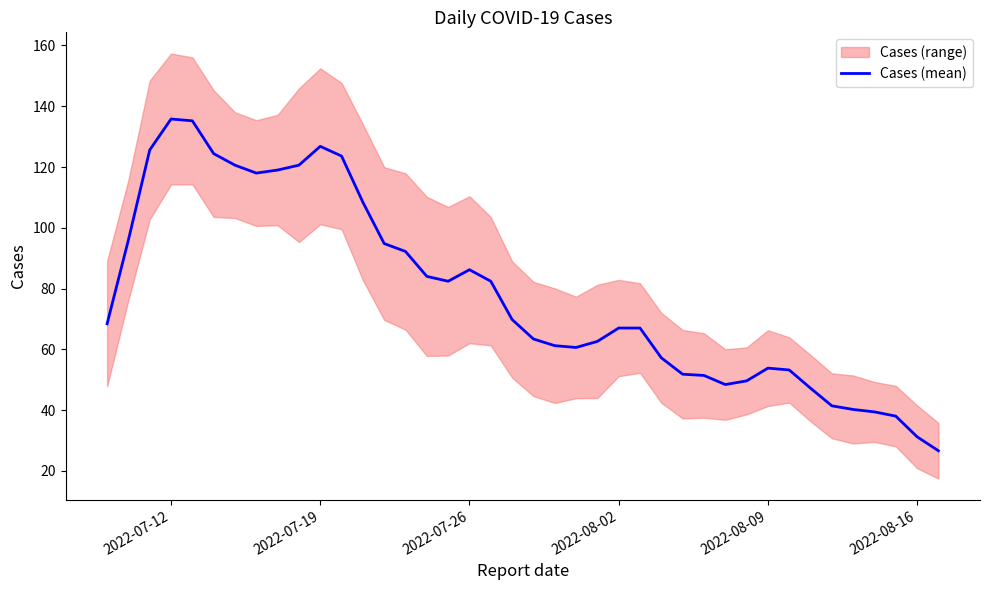

How many values are below 68?

20